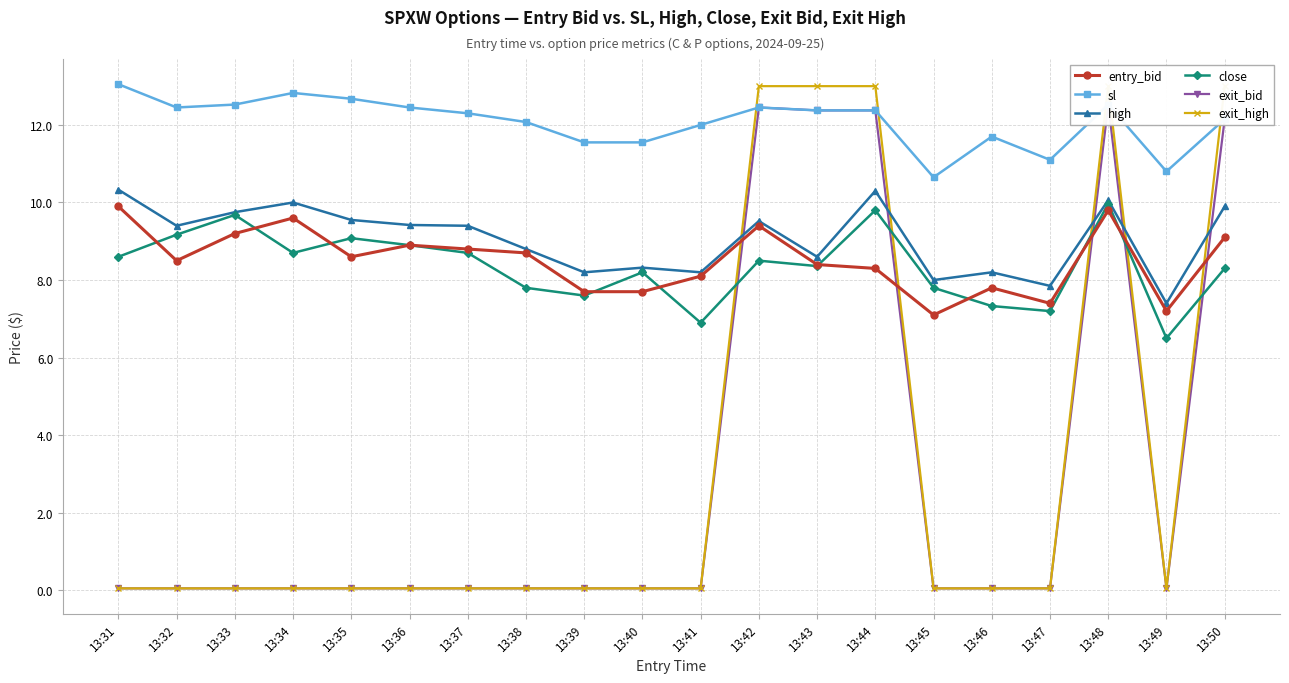

Rank the categories by exit_bid value from highest to lowest.

13:48, 13:42, 13:43, 13:44, 13:50, 13:31, 13:32, 13:33, 13:34, 13:35, 13:36, 13:37, 13:38, 13:39, 13:40, 13:41, 13:45, 13:46, 13:47, 13:49